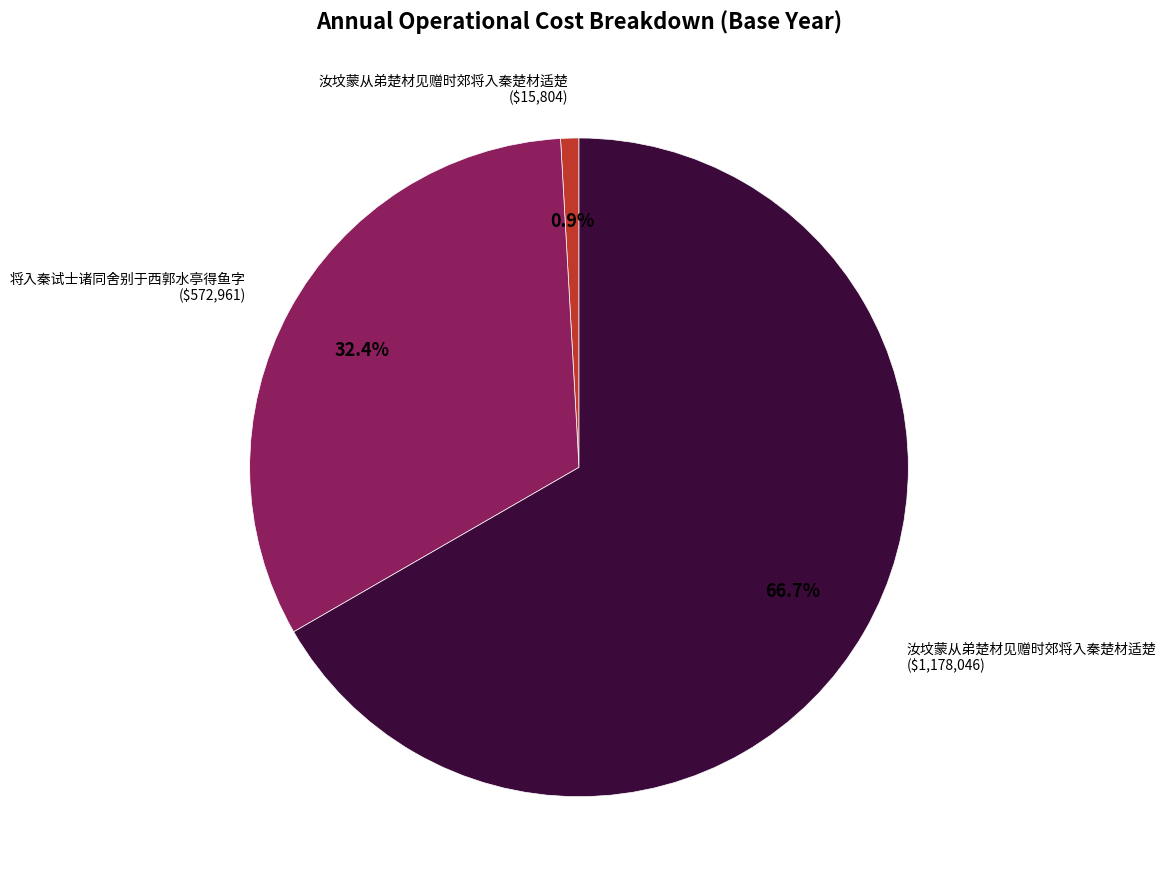

What portion of the pie excludes 汝坟蒙从弟楚材见赠时郊将入秦楚材适楚 ($15,804)?

99.1%